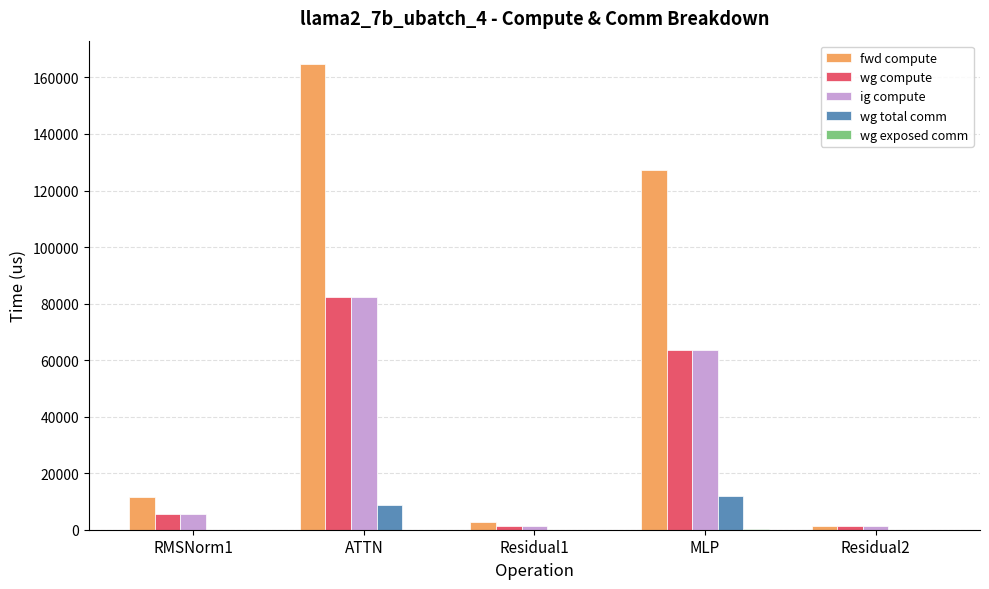

At which label does fwd compute first exceed 11424?

RMSNorm1